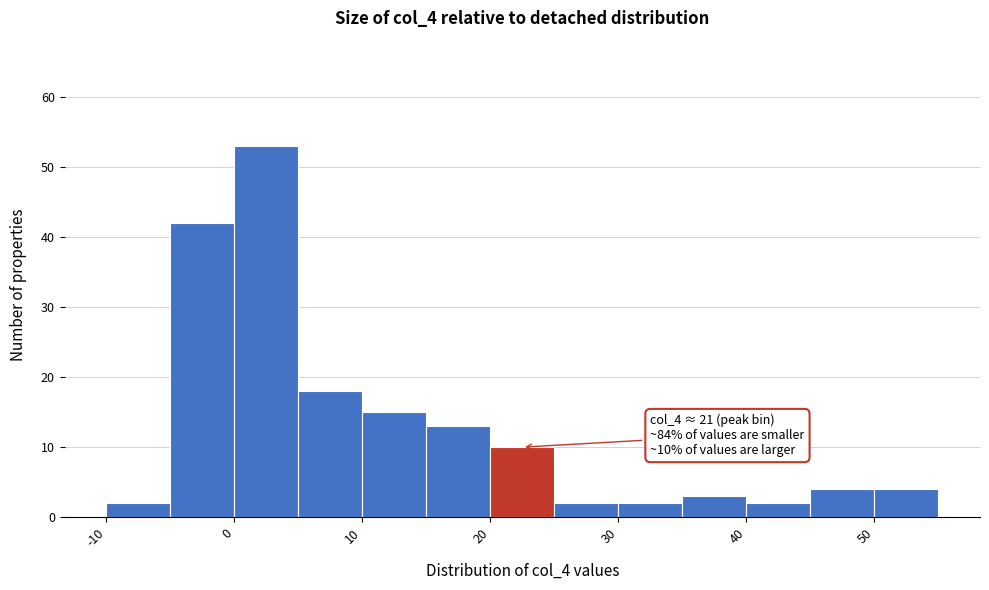

Which range on the x-axis has the tallest bar?

0 to 5